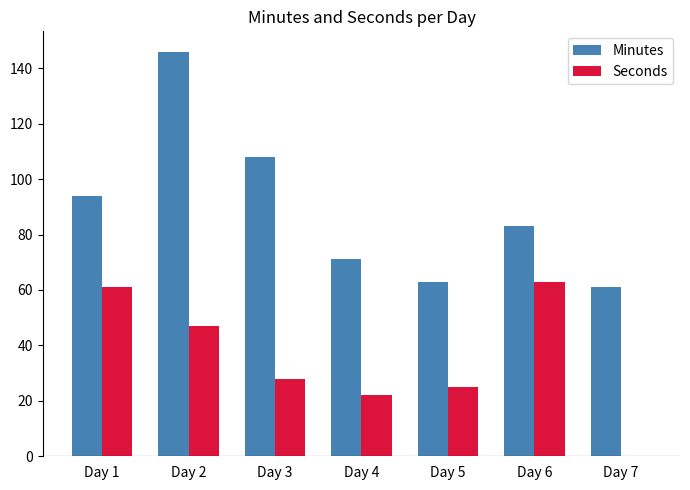

What is the maximum value shown in the chart?

146